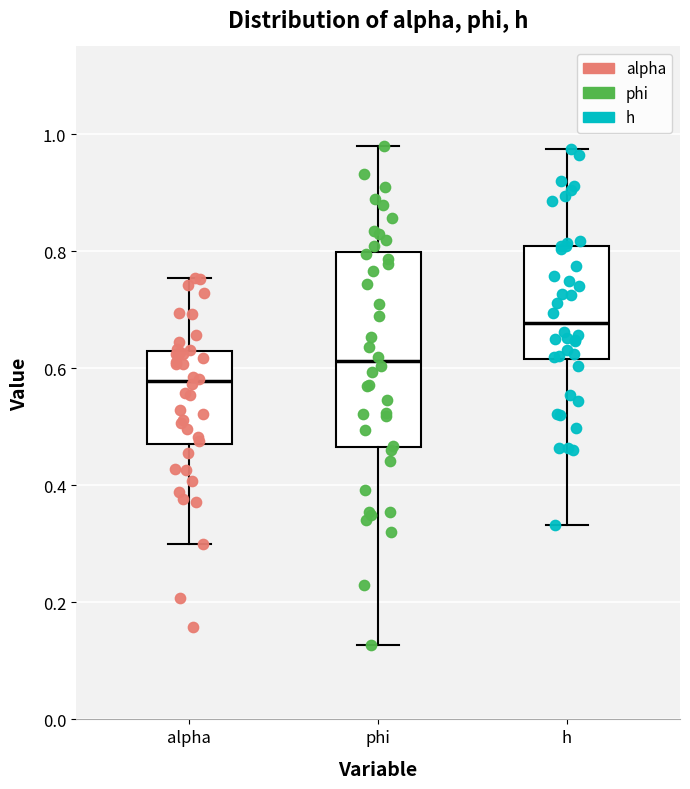

Reading left to right, read every box against the y-axis: the position of its median line, the range the box covers, and the ends of its whiskers. The values are not printed on the chart, so give them approximately, as read against the axis.

alpha: median 0.58, box 0.48 to 0.62, whiskers 0.30 to 0.76
phi: median 0.62, box 0.46 to 0.80, whiskers 0.12 to 0.98
h: median 0.68, box 0.62 to 0.80, whiskers 0.34 to 0.98